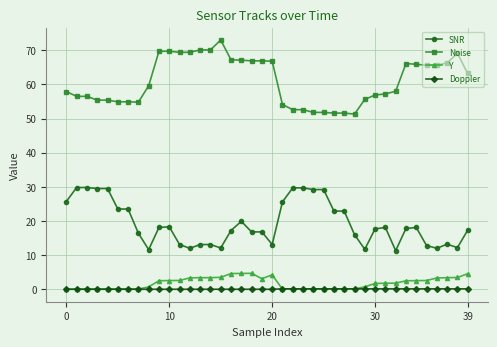

True or false: Doppler and SNR cross at least once.

False